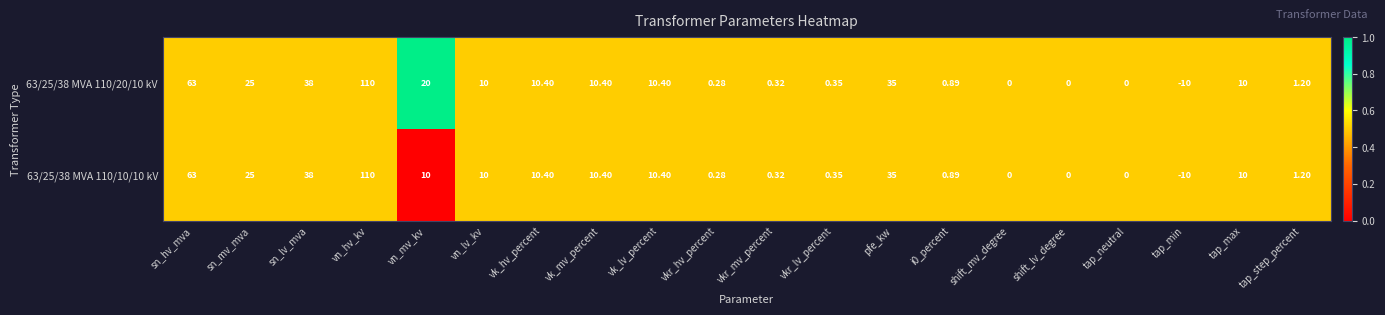

At which category is the sum across all series the highest?

vn_hv_kv